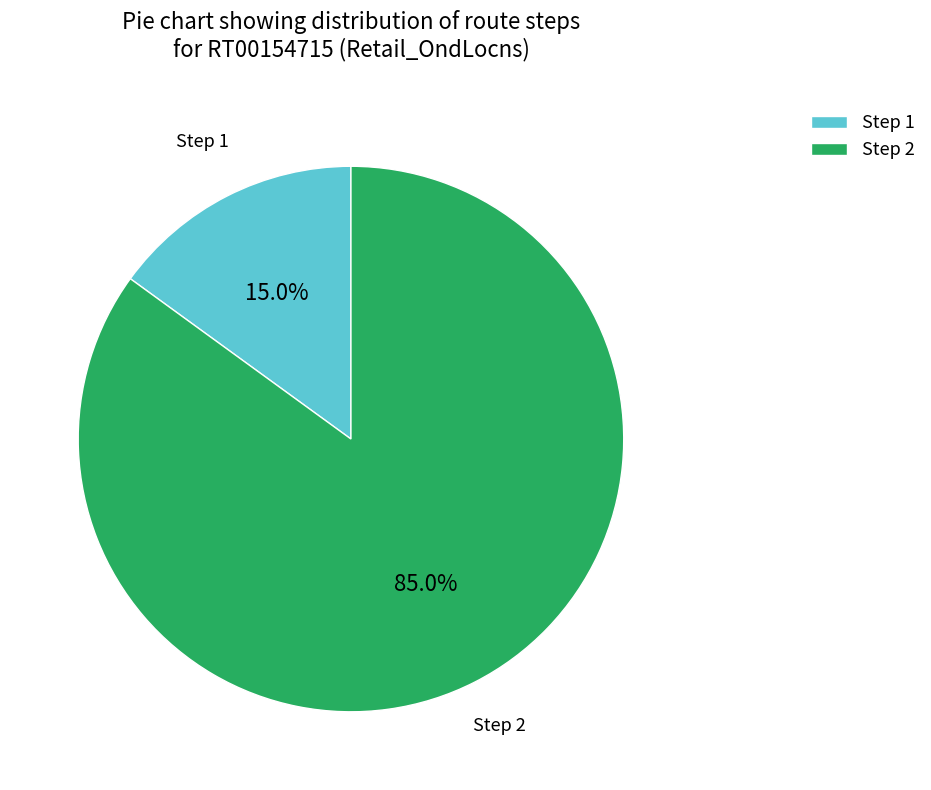

To the nearest percent, what is the average slice percentage?

50%